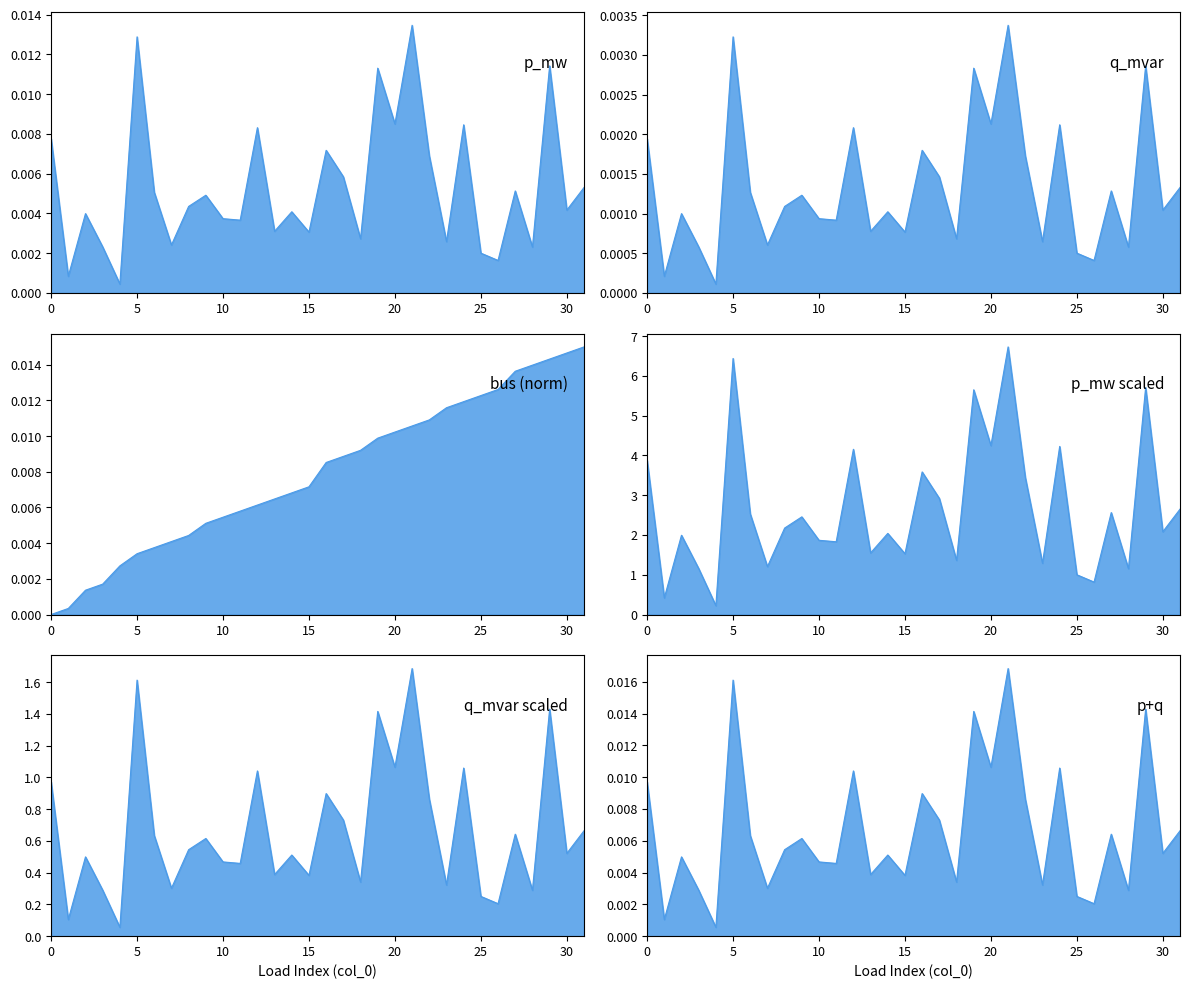

The p_mw series shows 0.0 at 16. True or false?

True